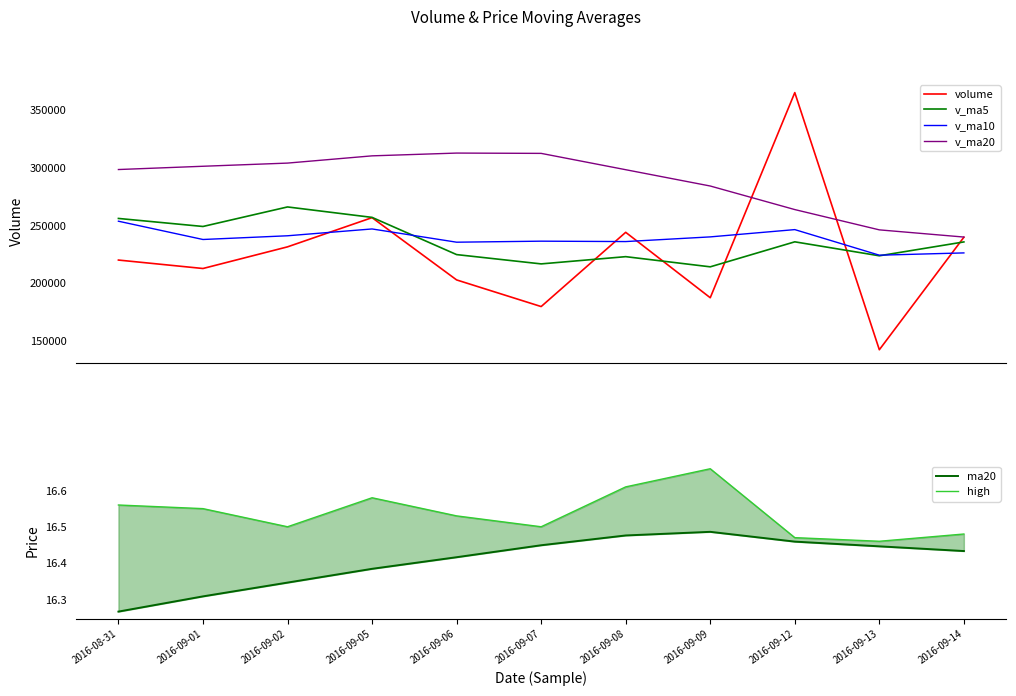

At which label is ma20 closest to 16?

2016-08-31